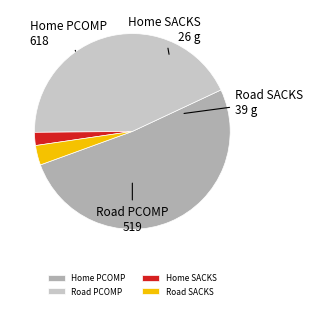

How many slices are in this pie chart?

4